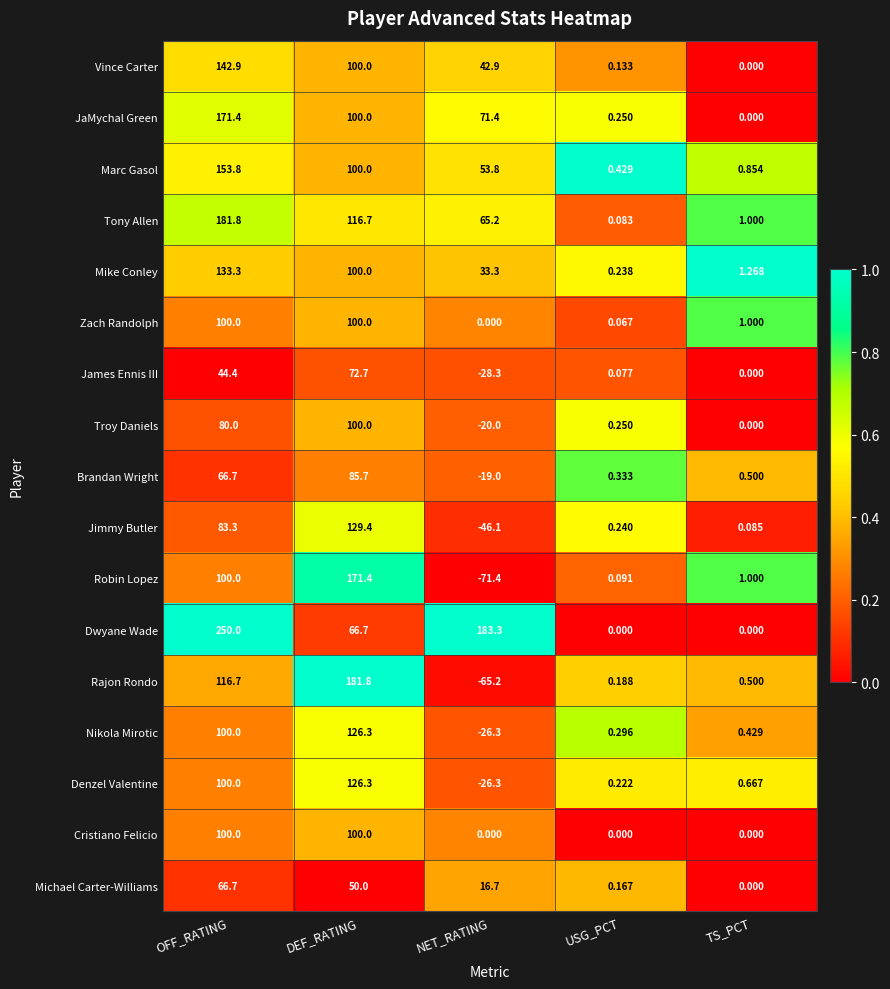

What is the total value across all series at NET_RATING?

164.0